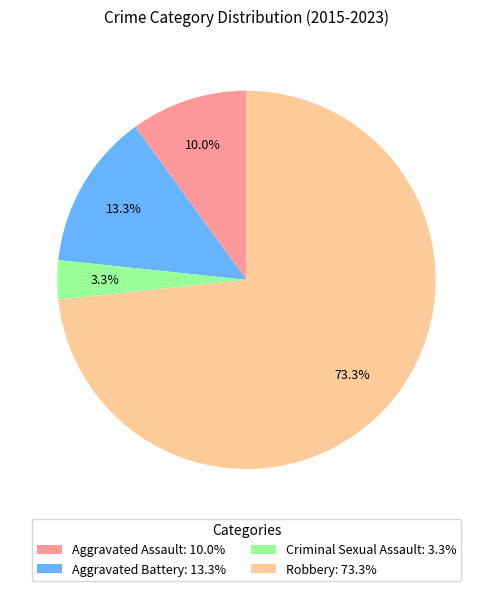

To the nearest percent, what is the difference between the largest and smallest slice percentages?

70%